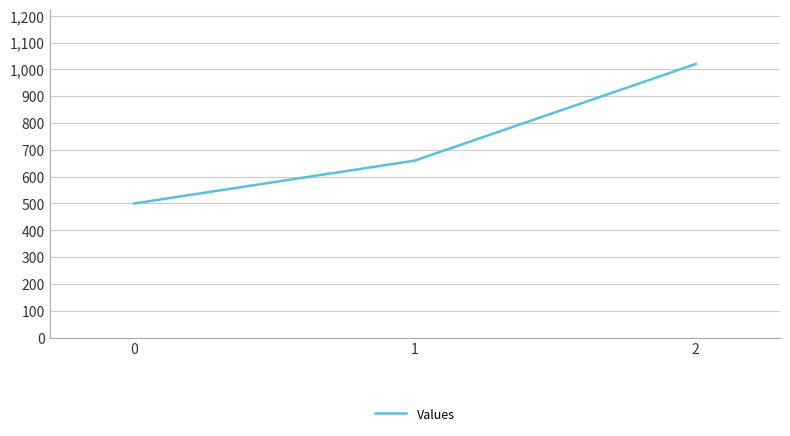

How many distinct data groups are displayed?

1